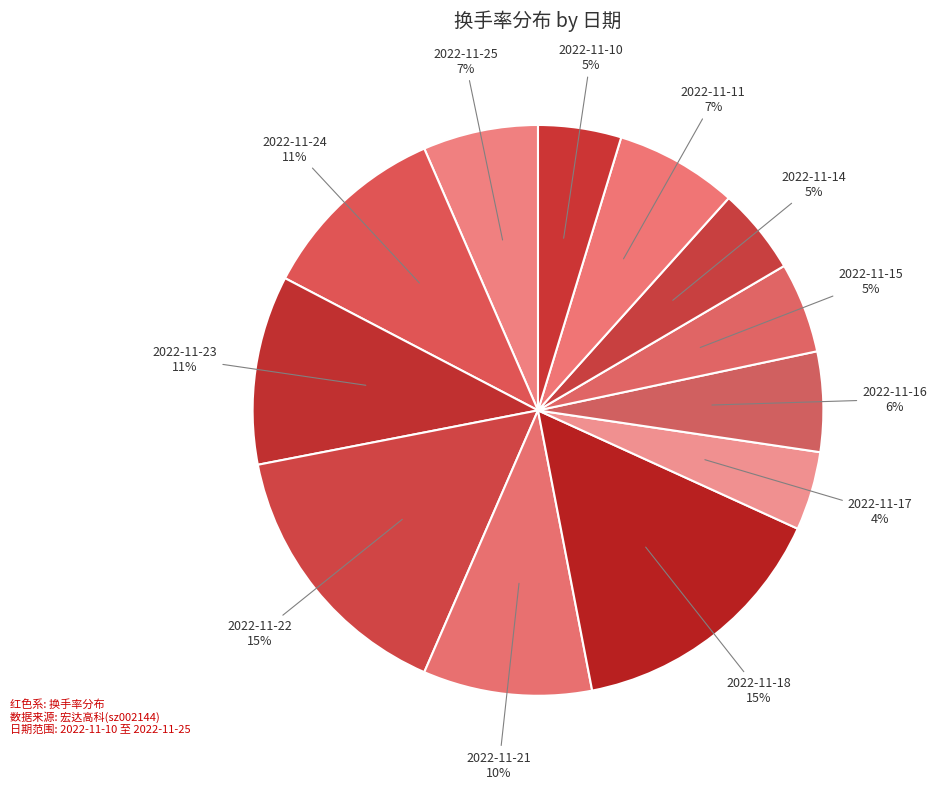

True or false: 2022-11-25 accounts for 1% of the total.

False